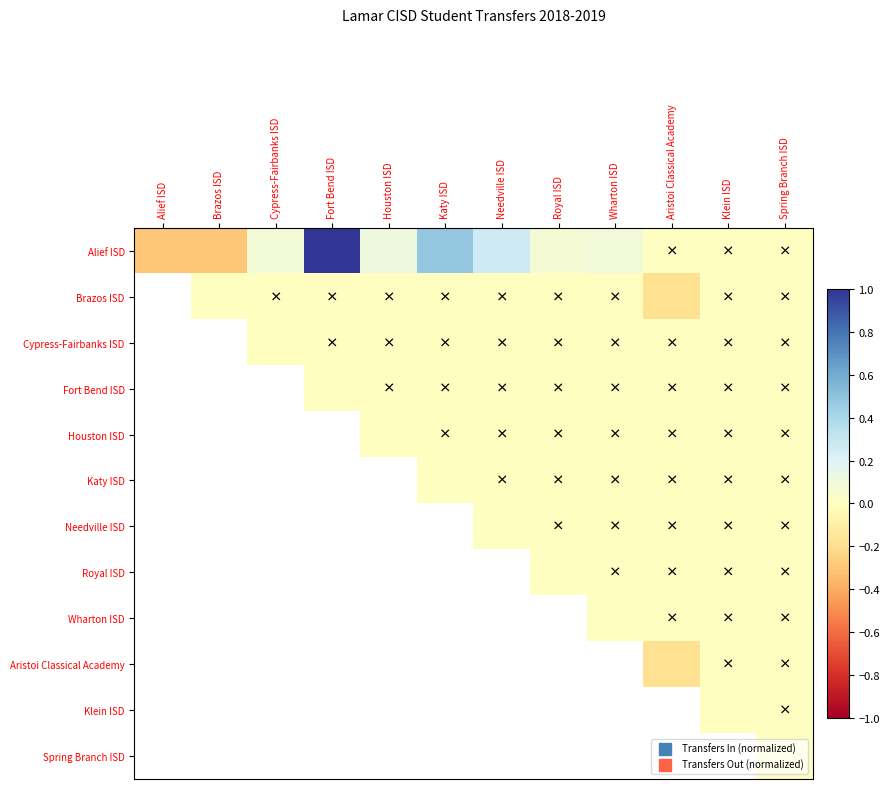

What is the difference between the Alief ISD values at Katy ISD and Aristoi Classical Academy?

0.5